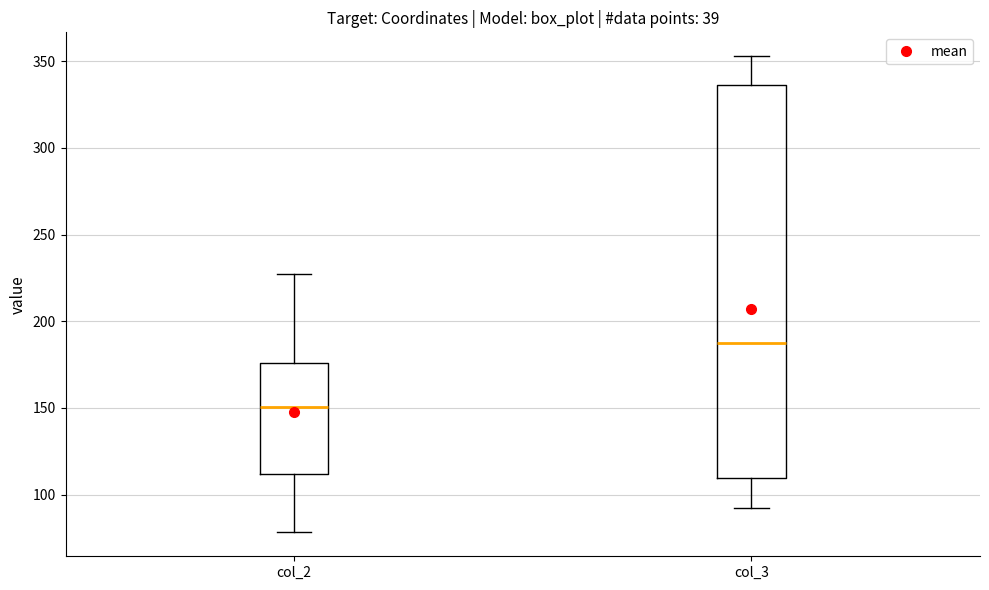

Reading left to right, read every box against the y-axis: the position of its median line, the range the box covers, and the ends of its whiskers. The values are not printed on the chart, so give them approximately, as read against the axis.

col_2: median 150, box 110 to 175, whiskers 80 to 225
col_3: median 185, box 110 to 335, whiskers 90 to 355